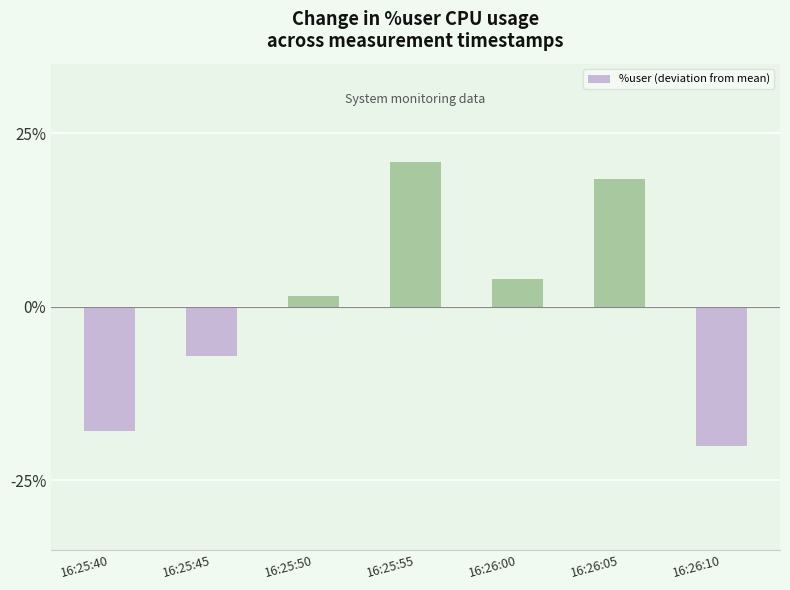

What is the label of the 3rd bar from the left?

16:25:50